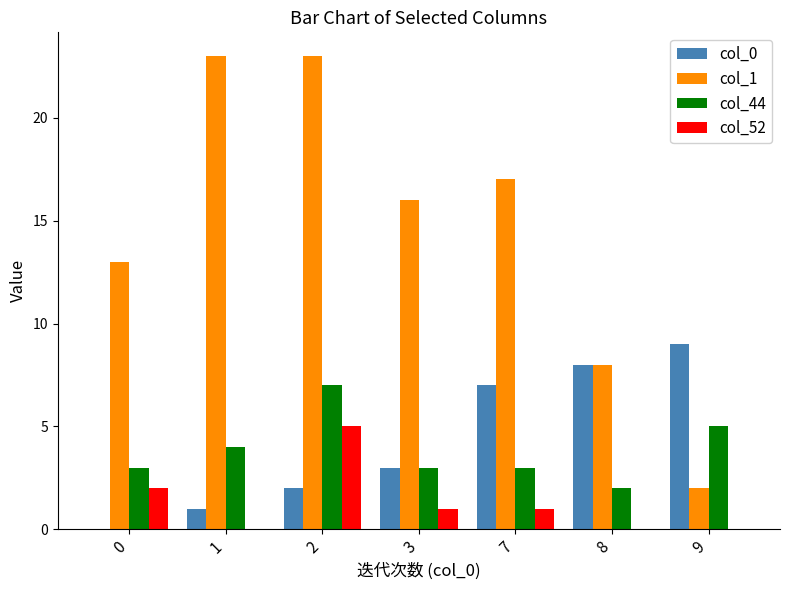

The value of col_52 at 0 is 2. True or false?

True